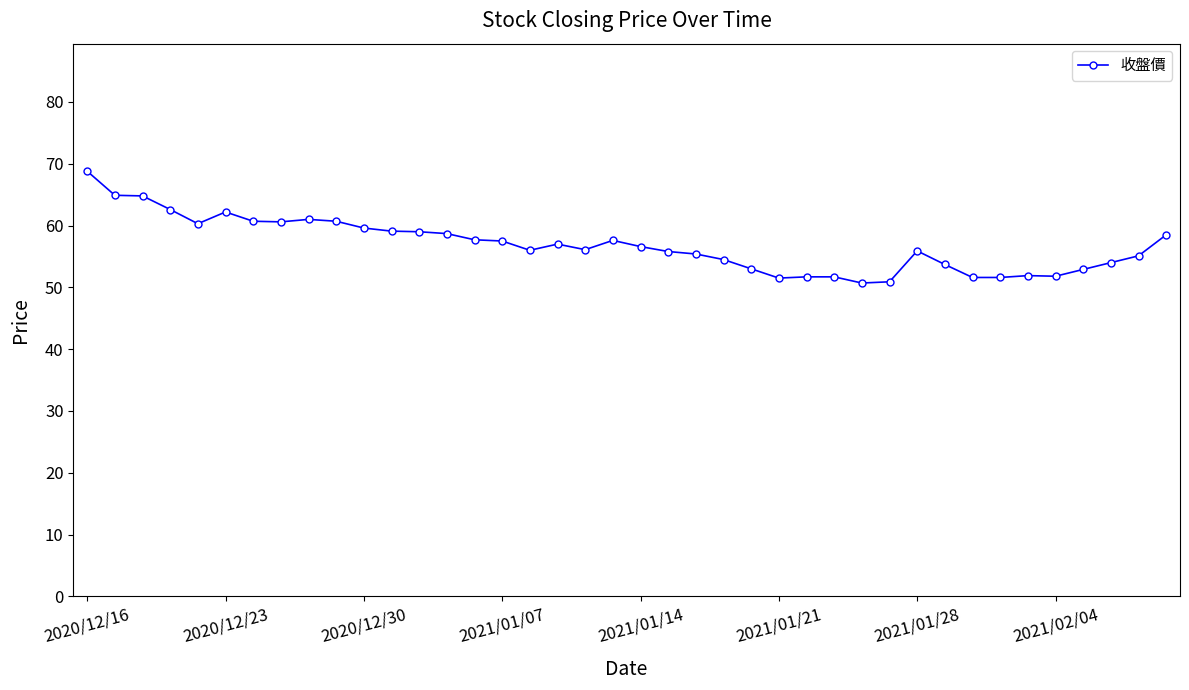

What is the value of the 5th point from the left?

60.3